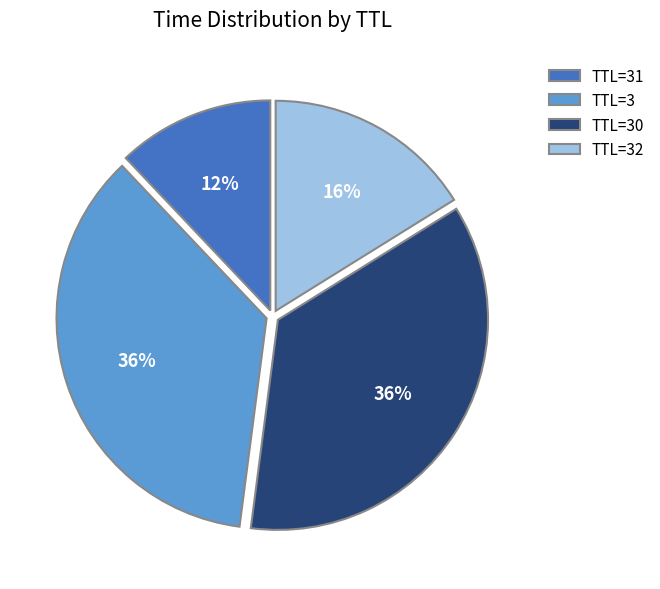

Does TTL=31 represent more than half of the total?

No